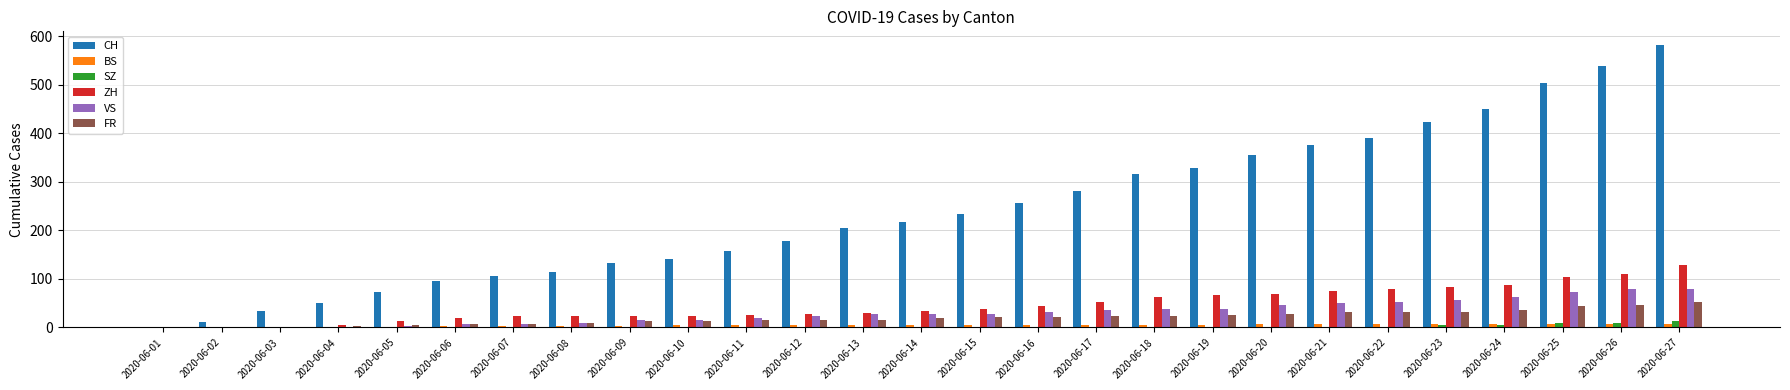

What is the maximum value for CH?

581